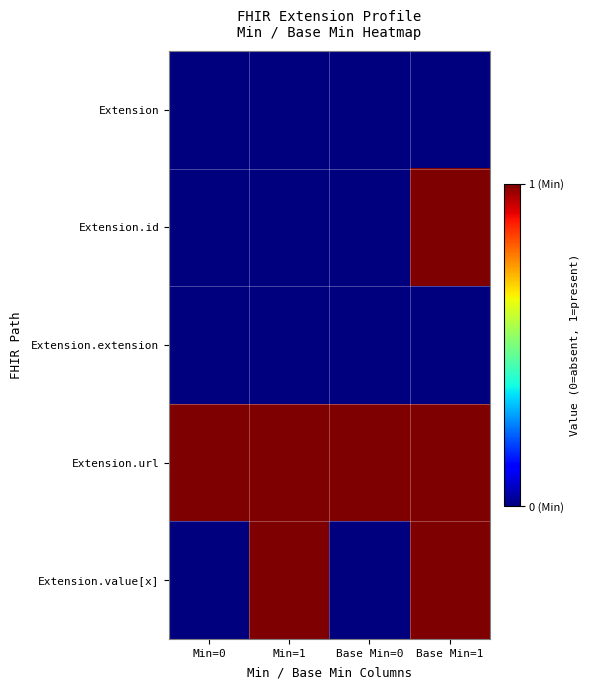

At how many categories does at least one series exceed 0?

4